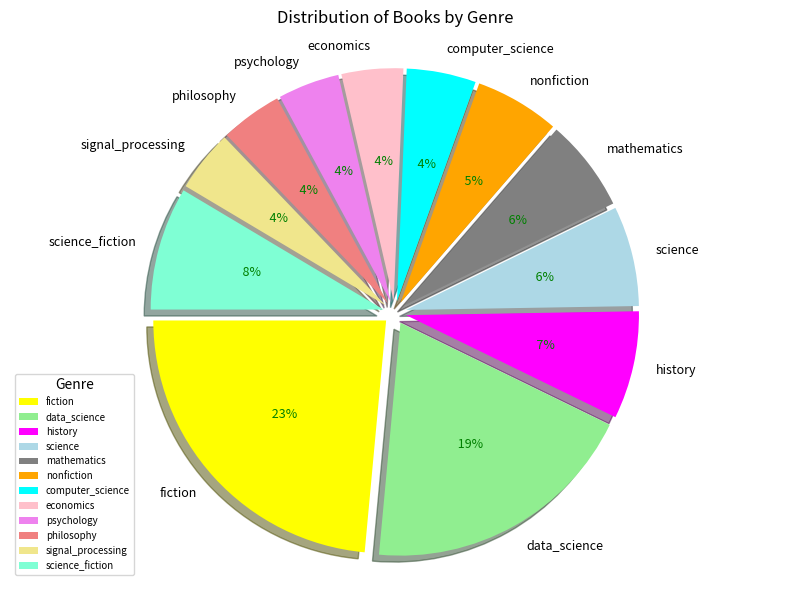

Between fiction and psychology, which is larger?

fiction